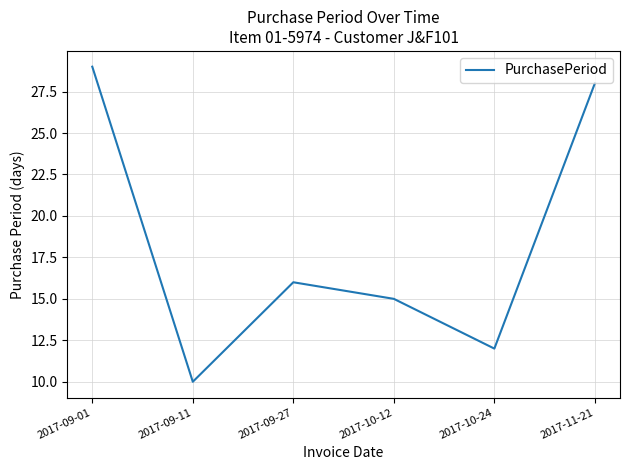

What is the change in value from 2017-09-11 to 2017-09-27?

+6